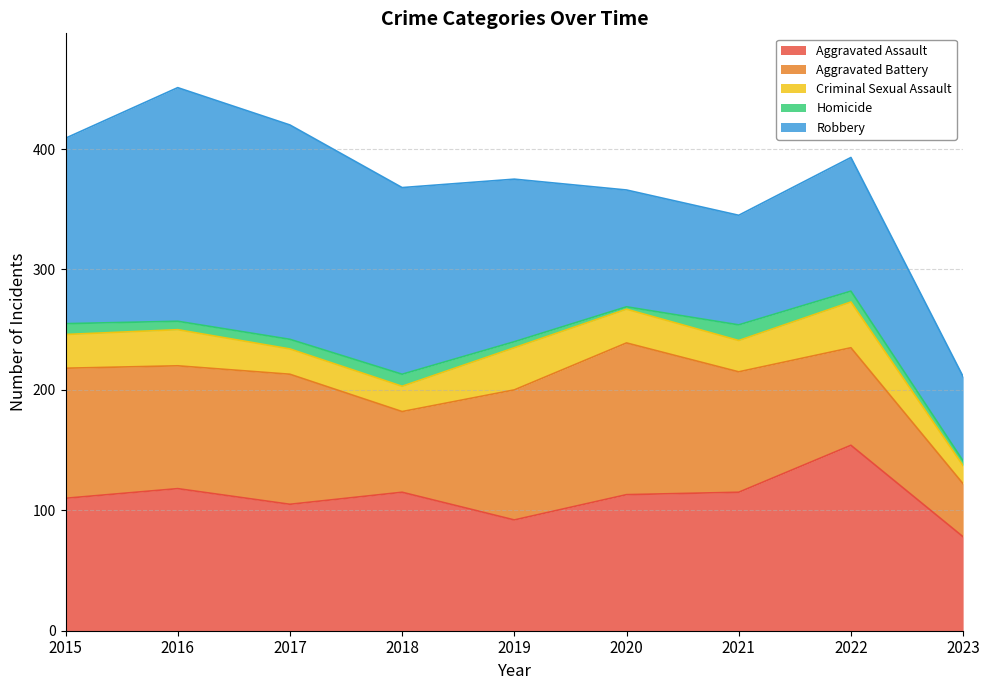

Rank the series at 2021 from lowest to highest value.

Homicide, Criminal Sexual Assault, Robbery, Aggravated Battery, Aggravated Assault